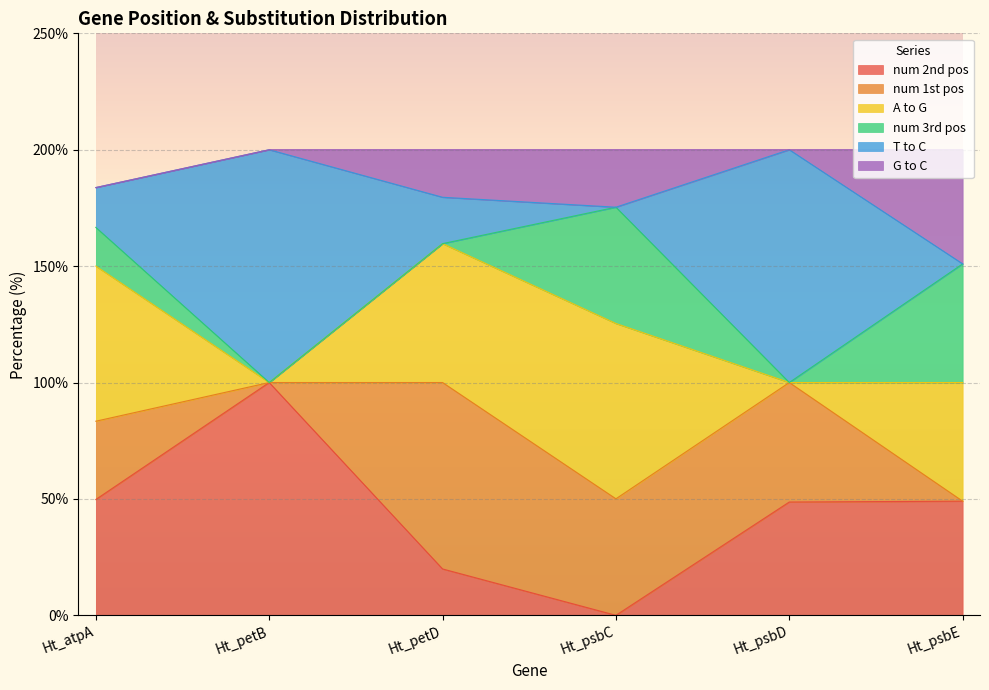

What is the approximate value of num 2nd pos at Ht_atpA?

49.8